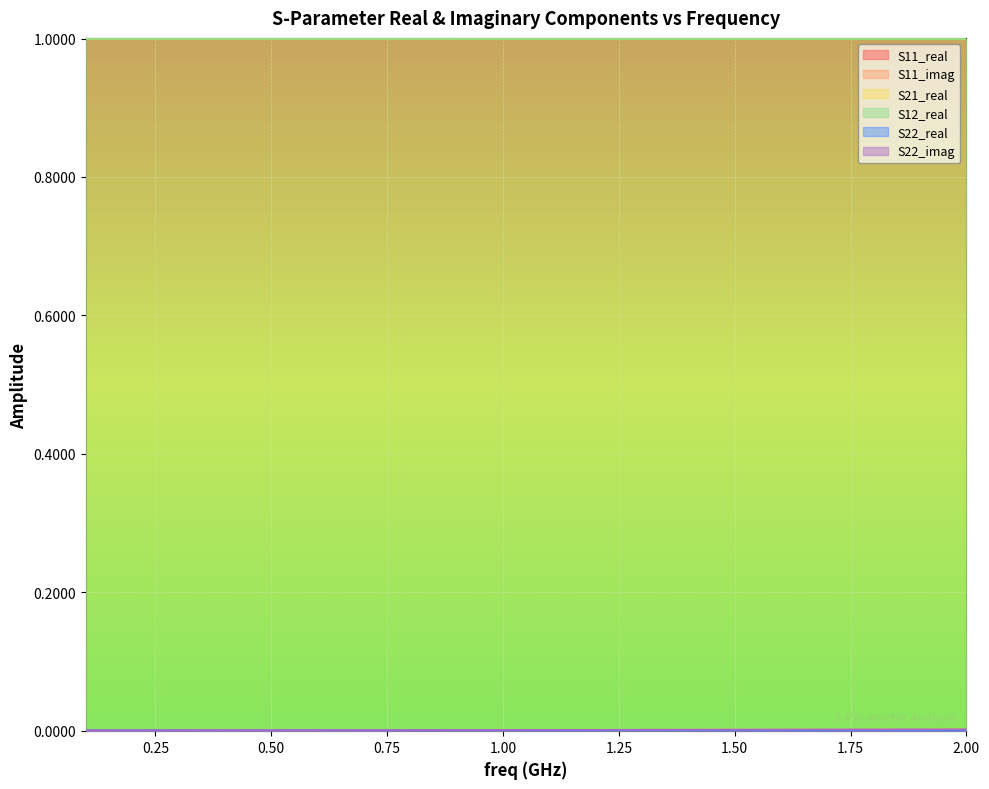

True or false: S12_real has a value of 1.5 at 0.00.

False